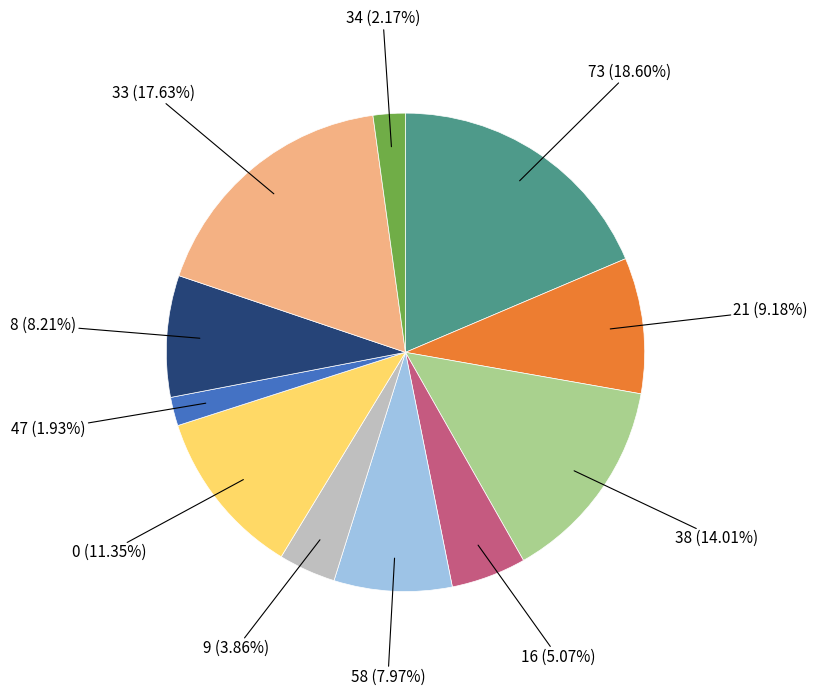

To the nearest percent, what is the average slice percentage?

9%